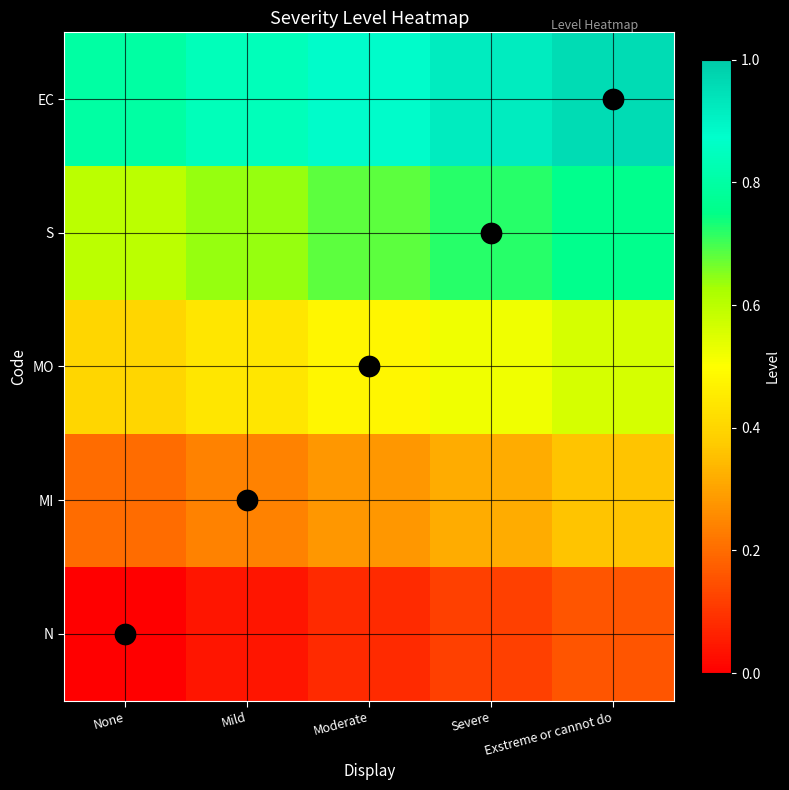

Which series has the largest total across all categories?

EC